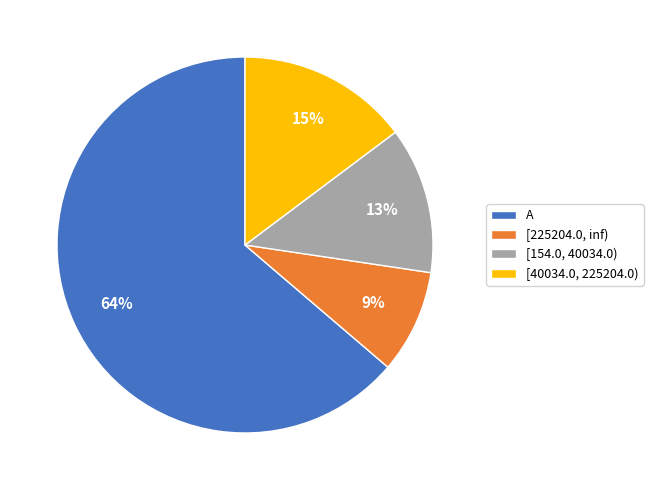

Approximately how many times larger is the value at [154.0, 40034.0) compared to [40034.0, 225204.0)?

0.9